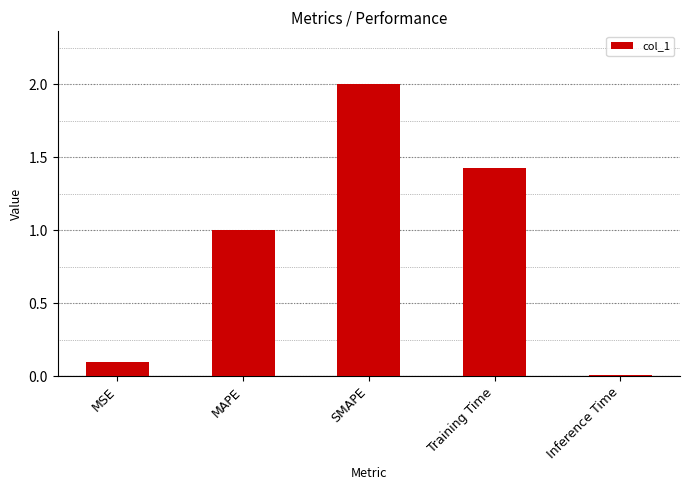

Is it true that the value at Training Time is 1.0?

False